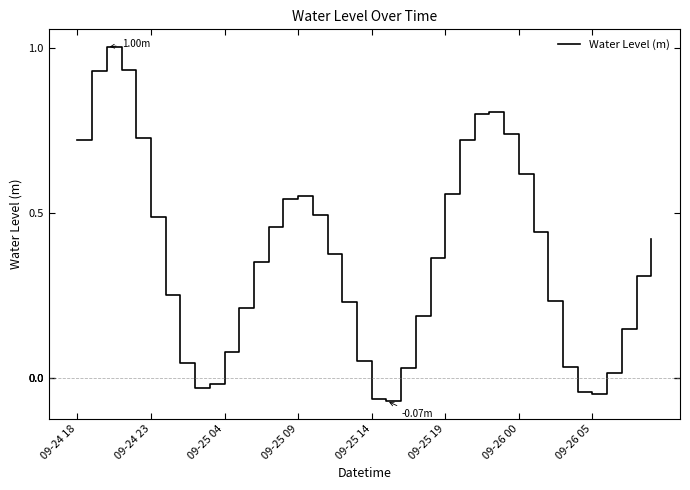

What is the difference between the maximum and minimum values?

1.1